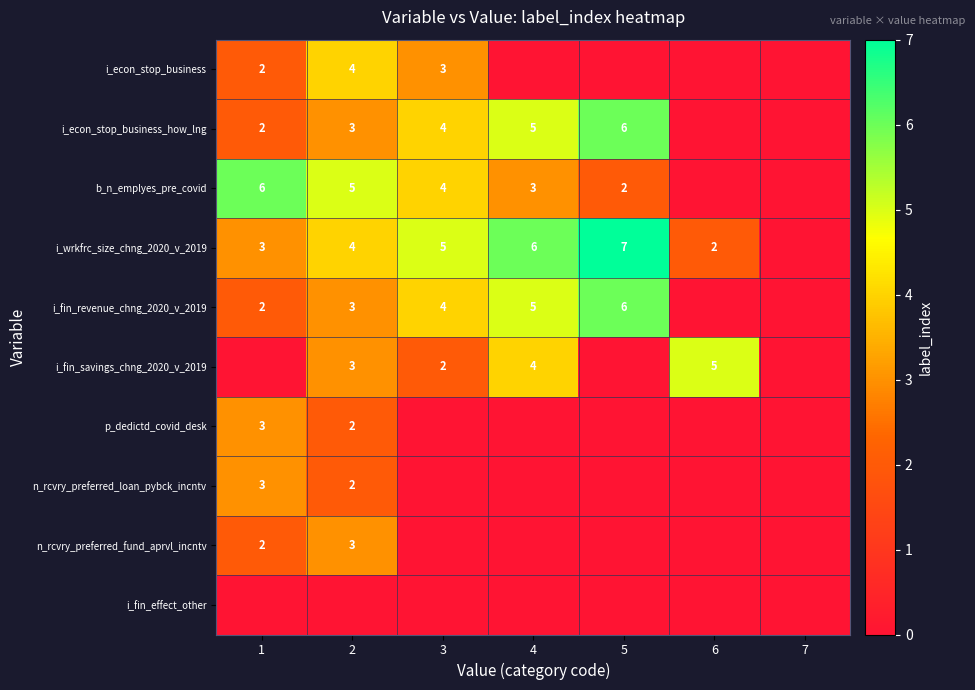

The value of n_rcvry_preferred_fund_aprvl_incntv at 2 is 1. True or false?

False